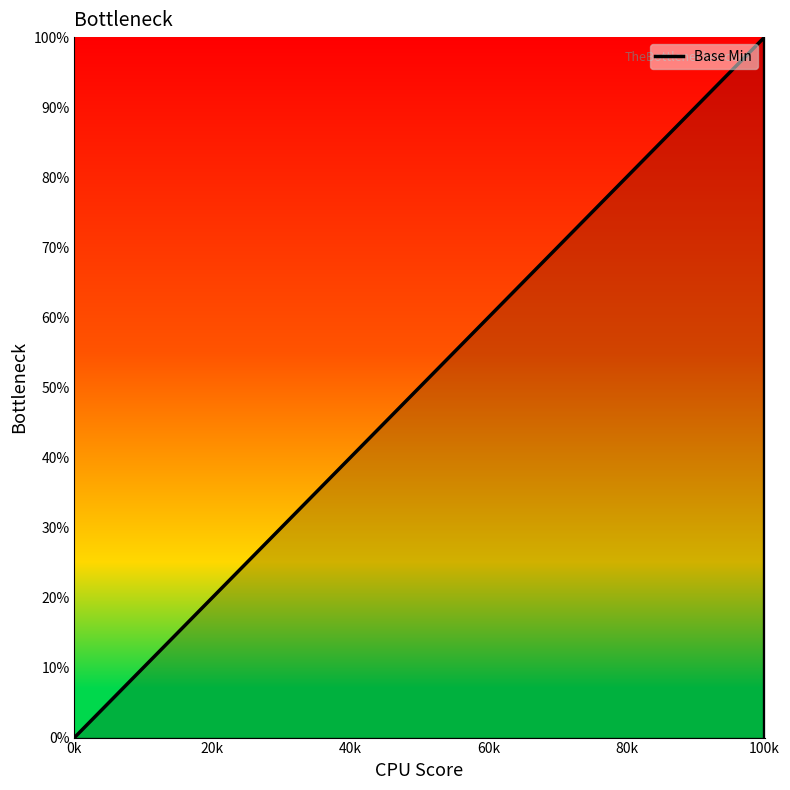

What is the greatest value displayed?

100